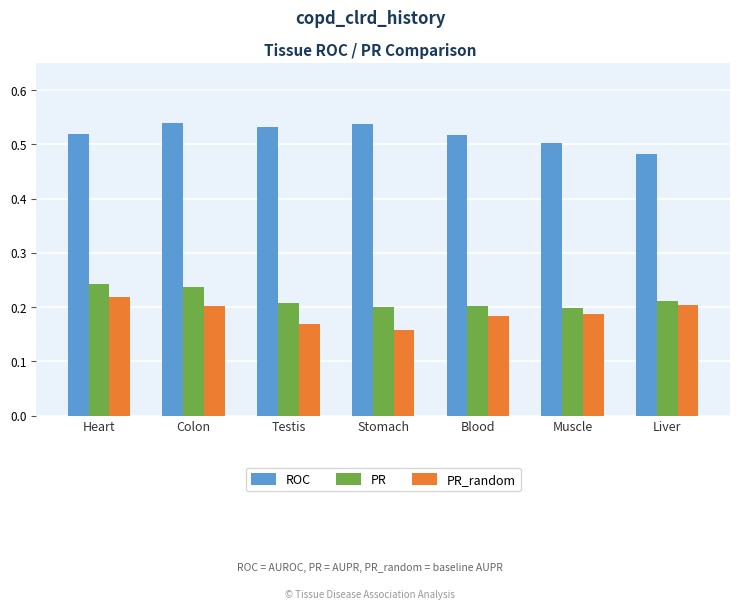

Count the ROC values in the range 0 to 1.

7